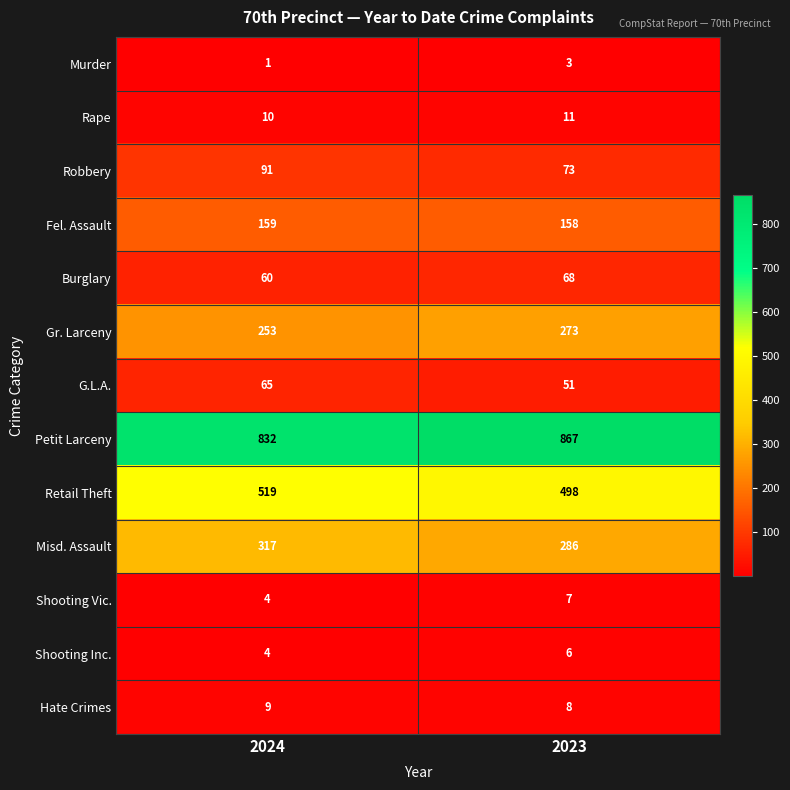

At which category is the sum across all series the highest?

2024